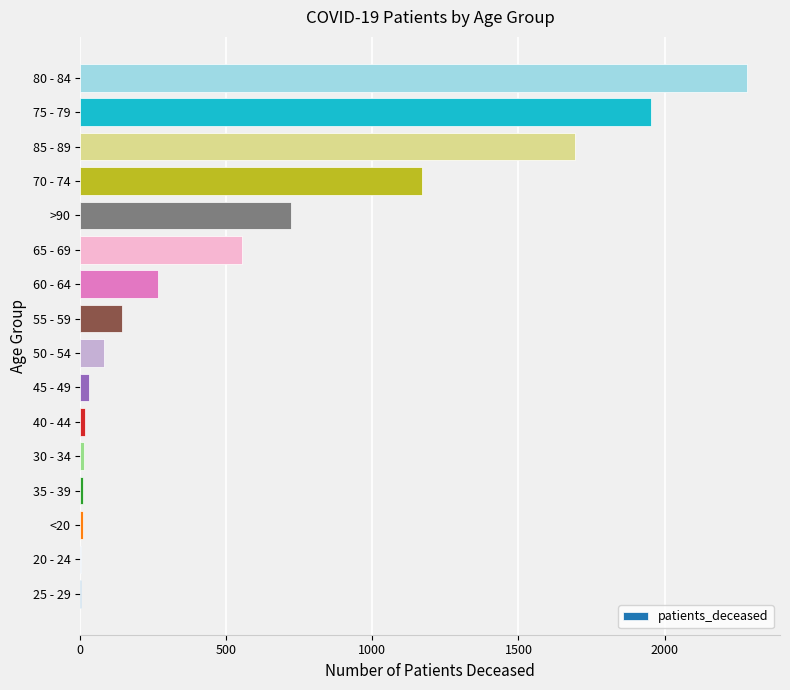

The value at 65 - 69 is 987. True or false?

False